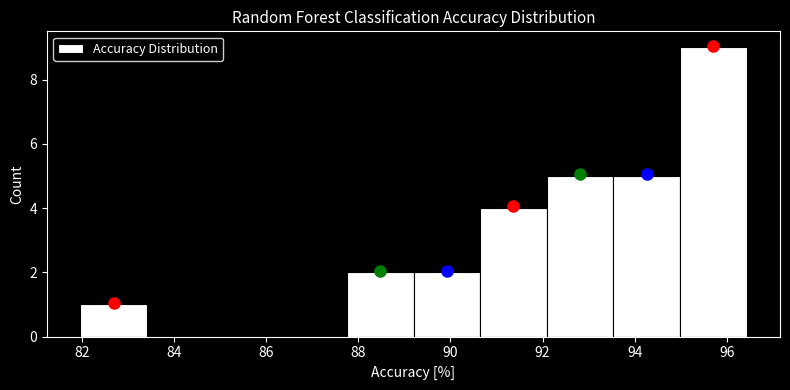

Reading left to right, list every bar in this chart as the range it spans on the x-axis followed by its height. Neither the bar edges nor the heights are printed on the chart, so give them approximately, as read against the axes.

82.0 to 83.4: 1
83.4 to 84.8: 0
84.8 to 86.4: 0
86.4 to 87.8: 0
87.8 to 89.2: 2
89.2 to 90.6: 2
90.6 to 92.0: 4
92.0 to 93.6: 5
93.6 to 95.0: 5
95.0 to 96.4: 9